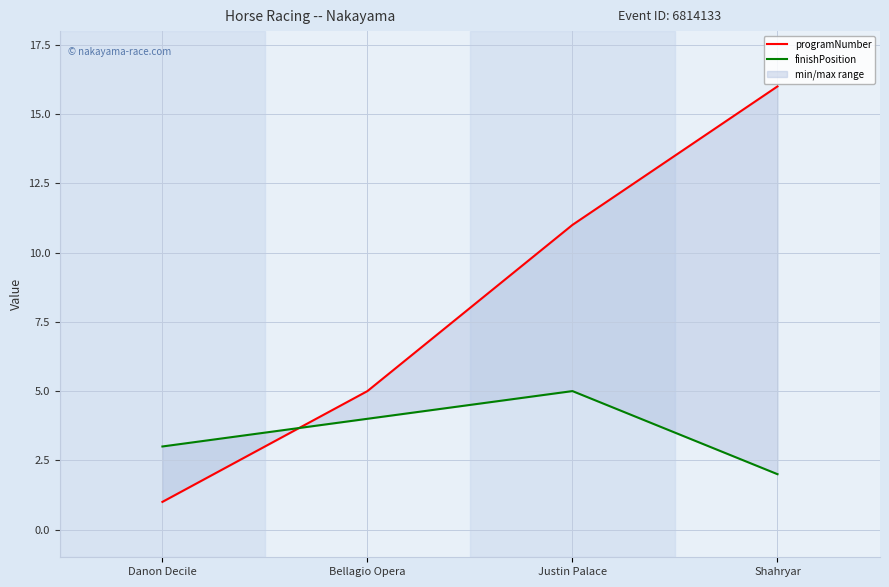

What is the value of the finishPosition point at the 2nd from the left?

4